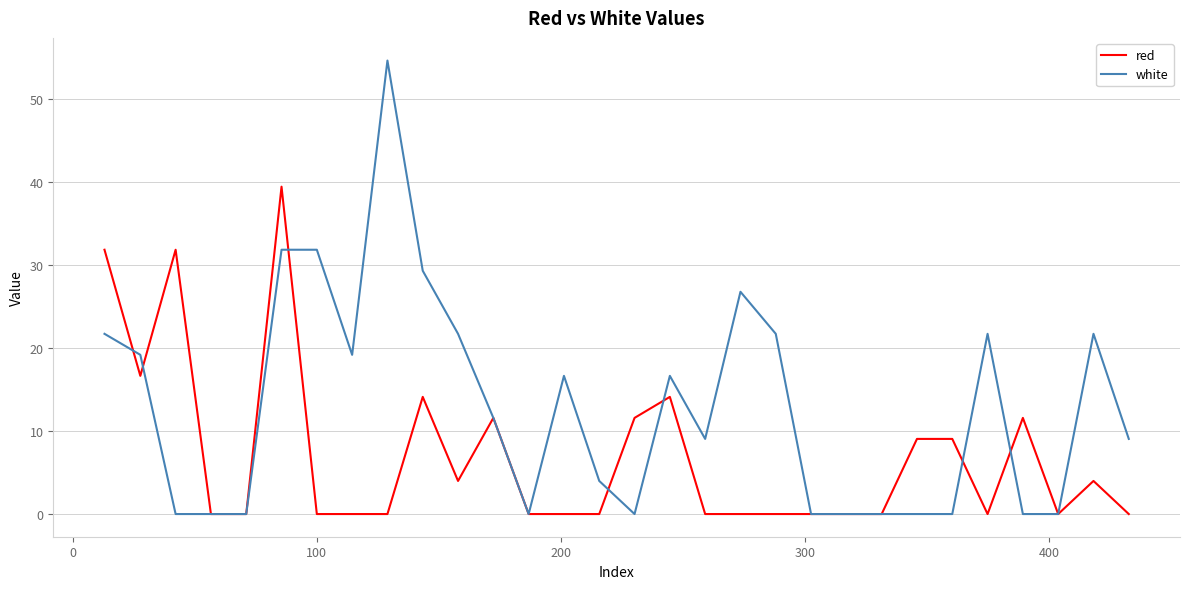

Which series has the largest range (max minus min)?

white